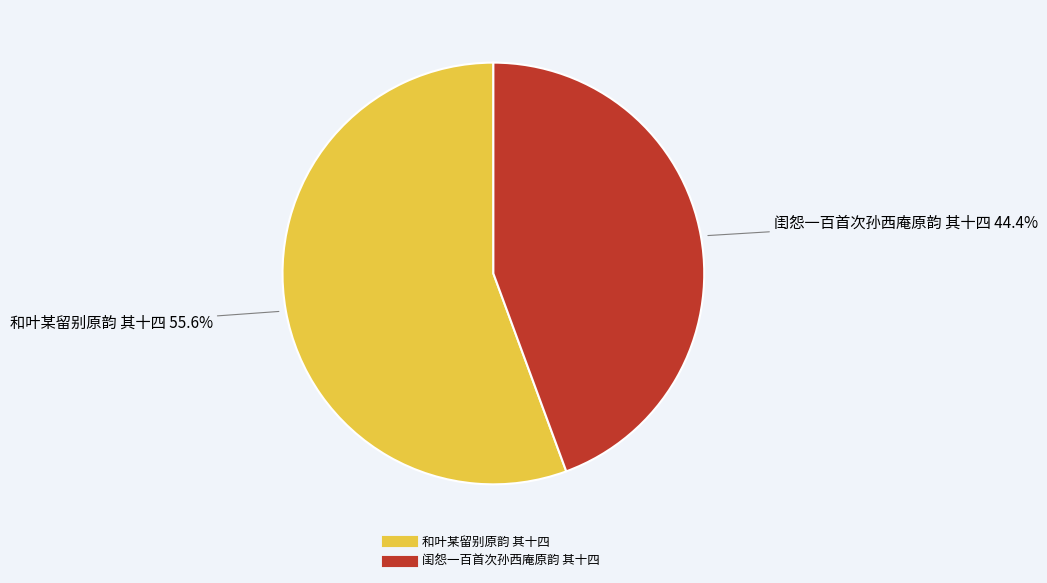

Combined, what portion of the pie is 和叶某留别原韵 其十四 and 闺怨一百首次孙西庵原韵 其十四?

100.0%